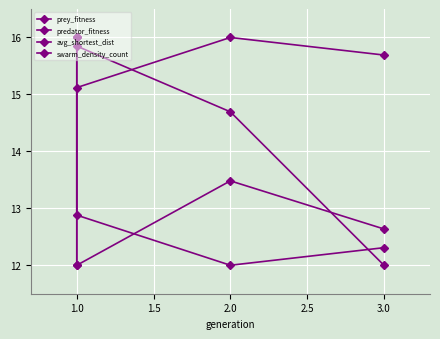

True or false: swarm_density_count has a value of 15.8 at 1.0.

True